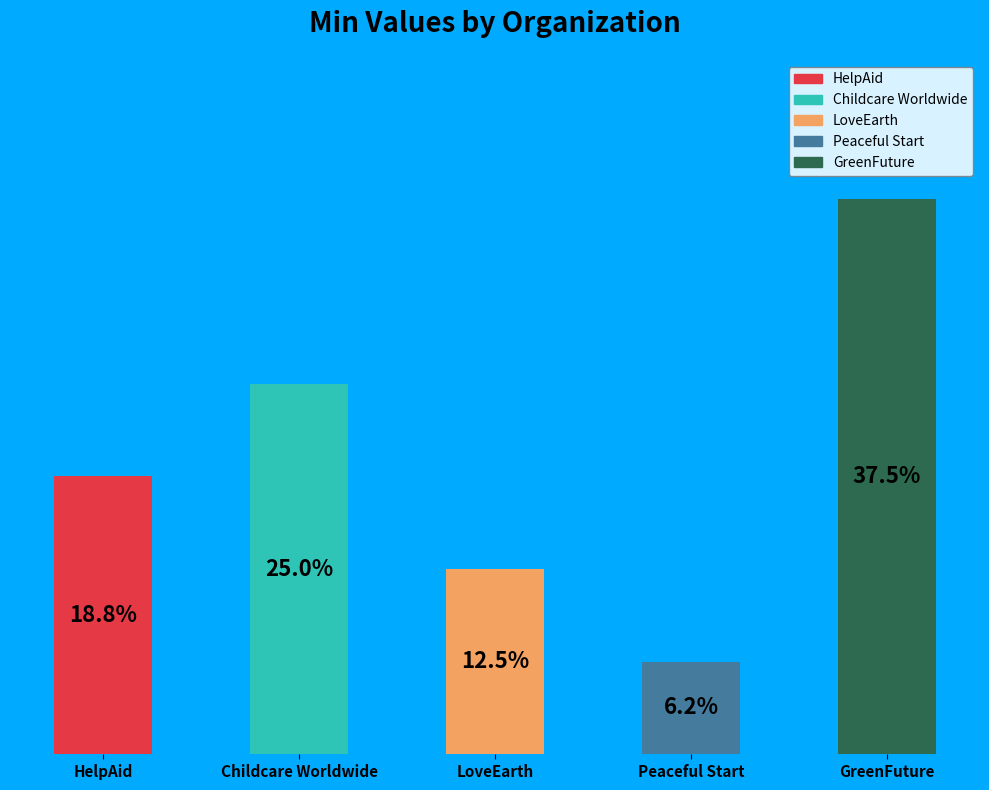

Which category has the biggest portion of the pie?

GreenFuture